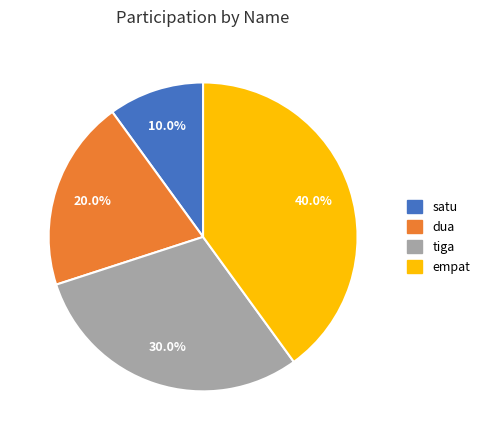

Is there any slice that represents more than half of the pie?

No